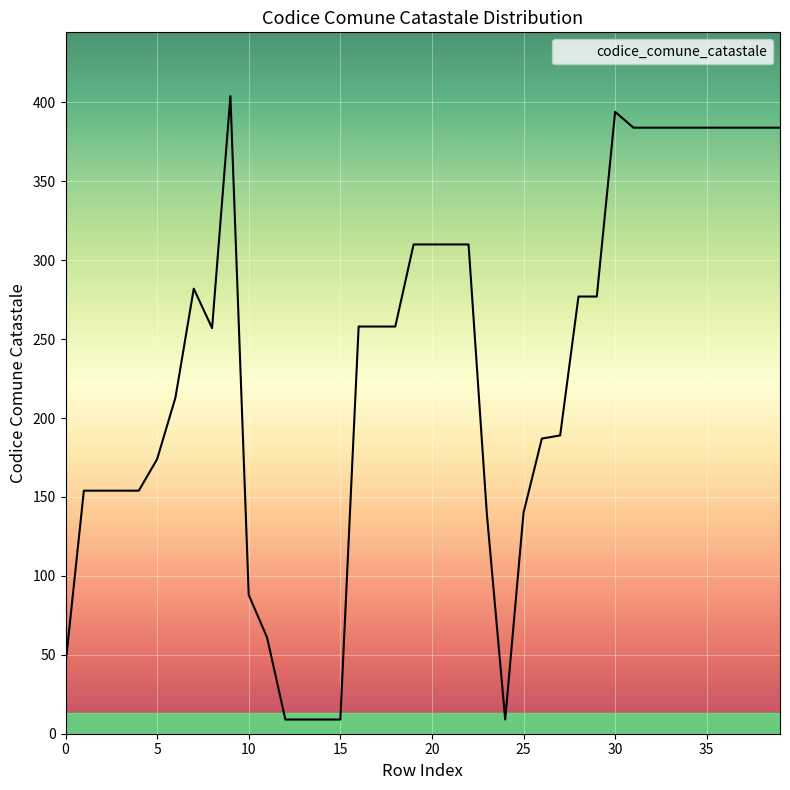

What is the difference between the maximum and minimum values?

395